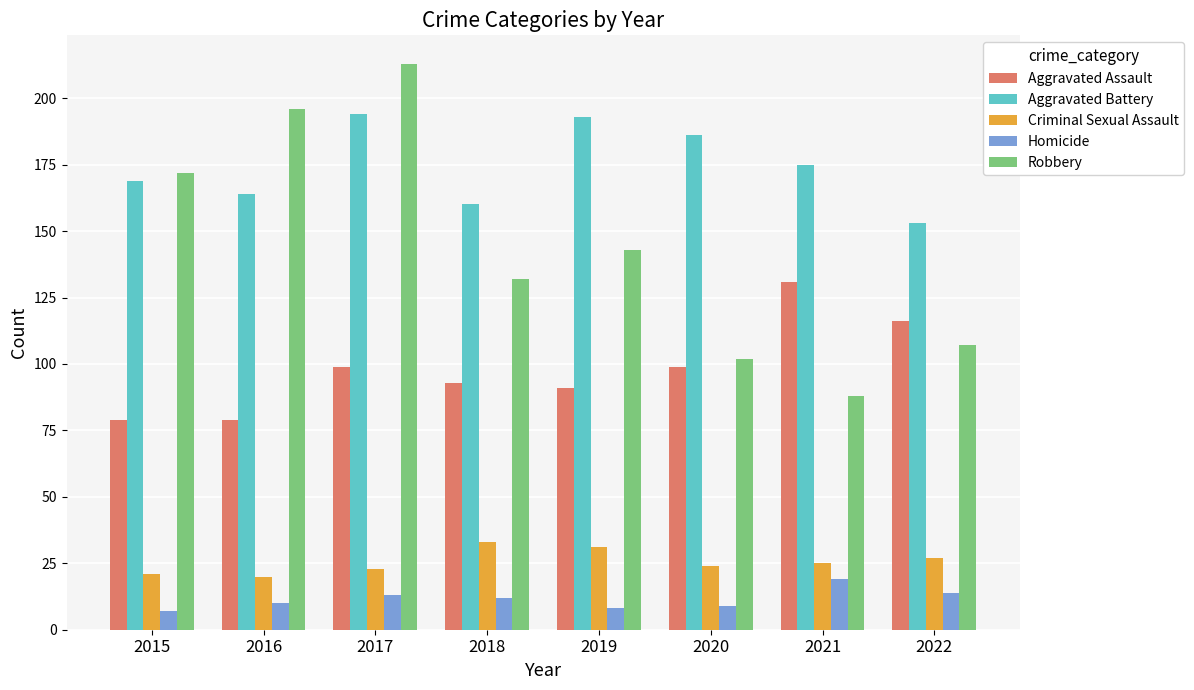

Which series has the largest range (max minus min)?

Robbery